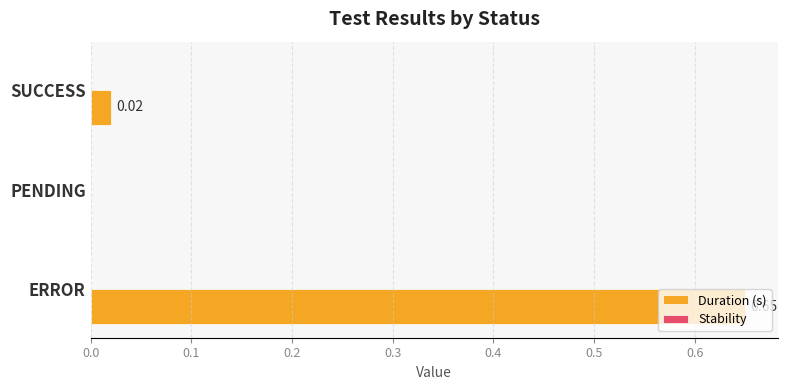

Where is the data nearest to the value 0?

PENDING